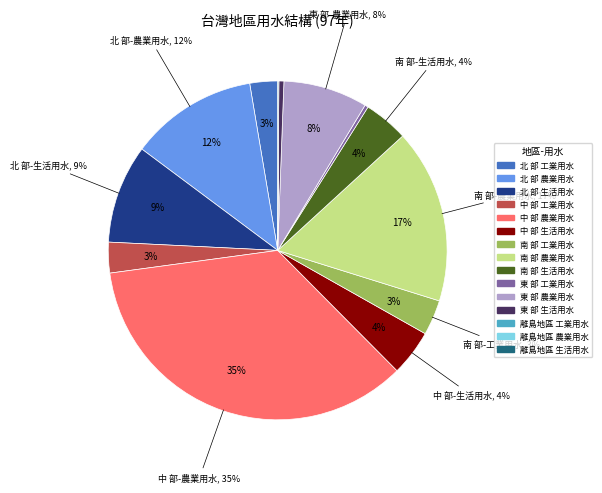

Between 北 部 and 離島地區, which series saw the biggest shift?

農業用水